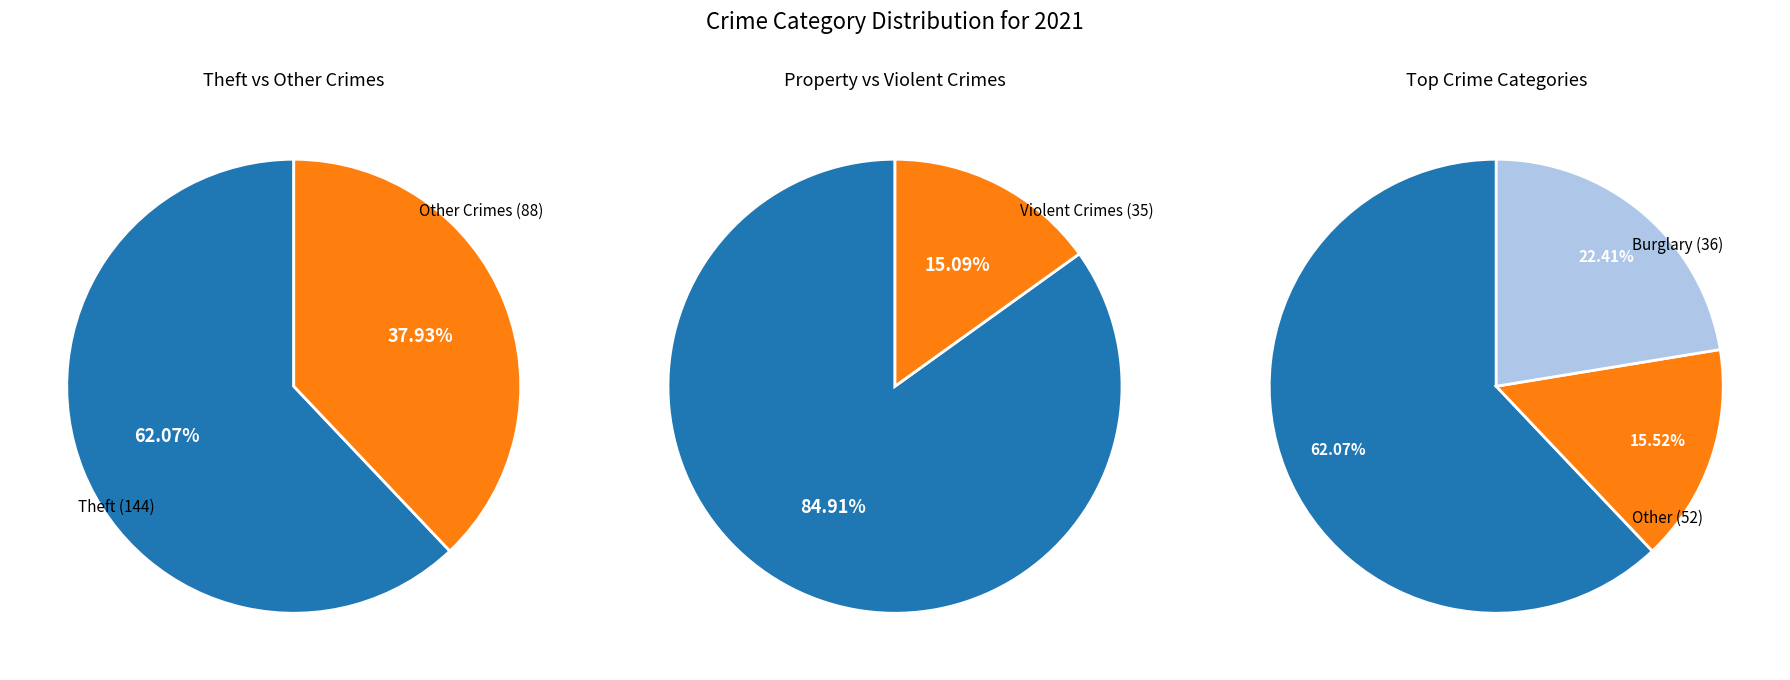

Which category has the biggest portion of the pie?

Theft